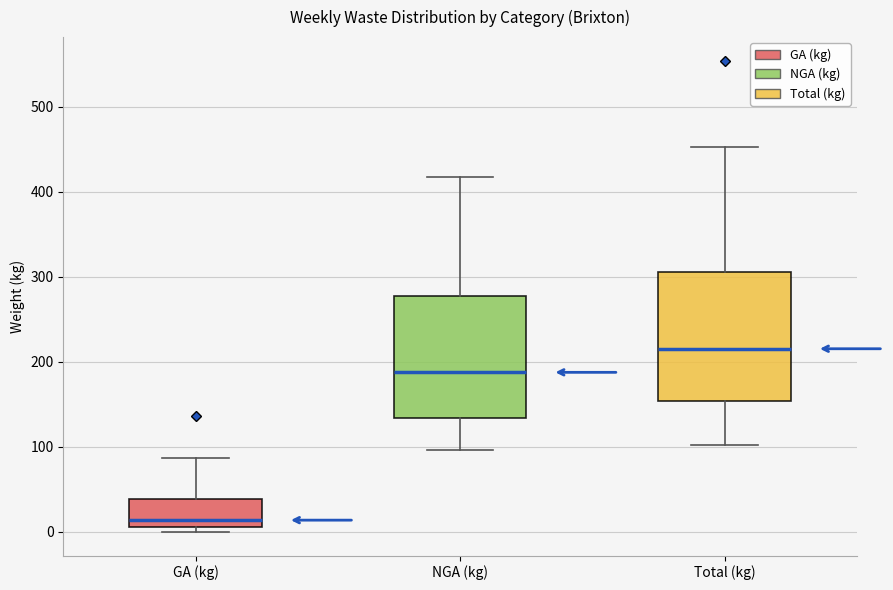

Reading left to right, read every box against the y-axis: the position of its median line, the range the box covers, and the ends of its whiskers. The values are not printed on the chart, so give them approximately, as read against the axis.

GA (kg): median 10 (just above the box's lower edge), box 10 to 40, whiskers 0 to 90
NGA (kg): median 190, box 130 to 280, whiskers 100 to 420
Total (kg): median 220, box 150 to 310, whiskers 100 to 450